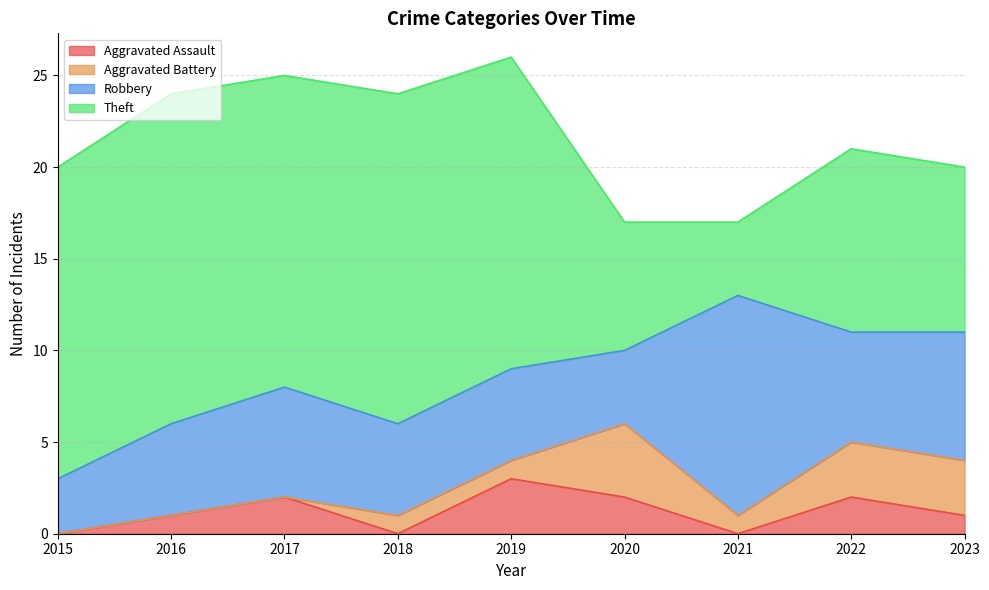

How many lines are shown in the chart?

4